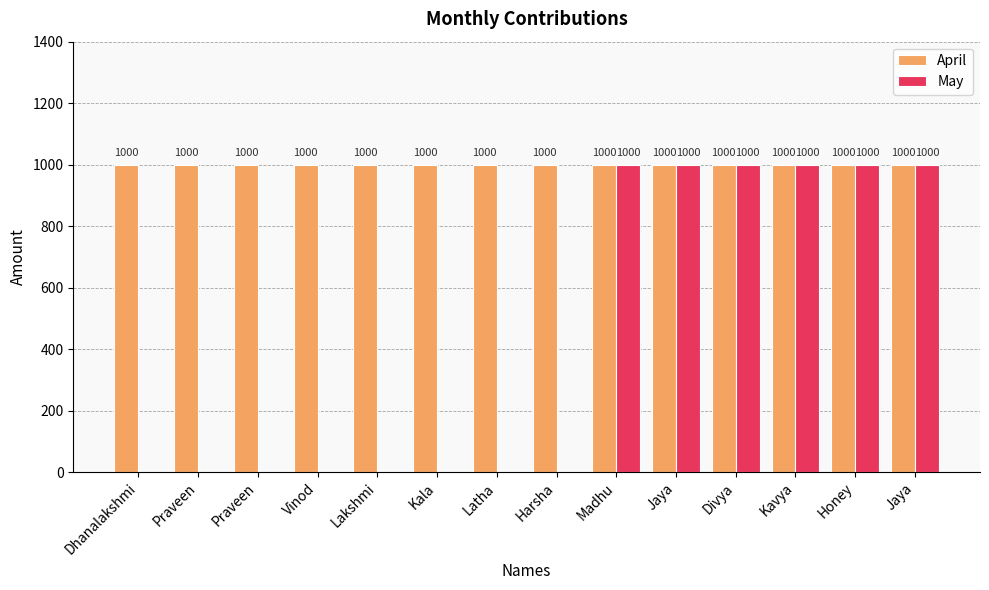

What are all the series names shown in the legend?

April, May